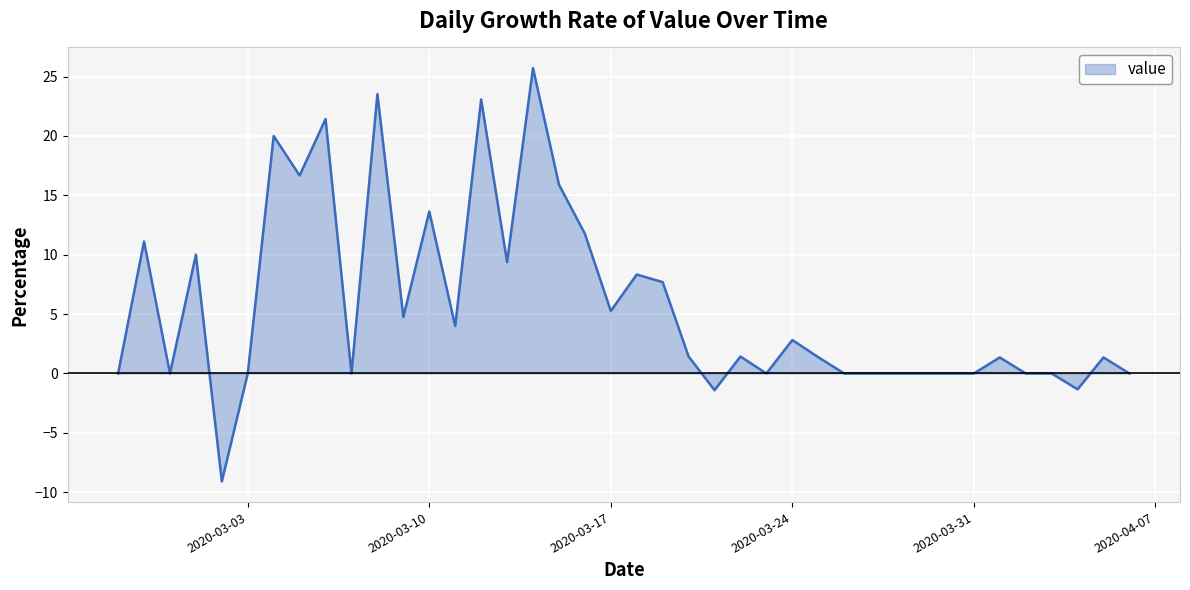

What is the difference between the maximum and minimum values?

34.8